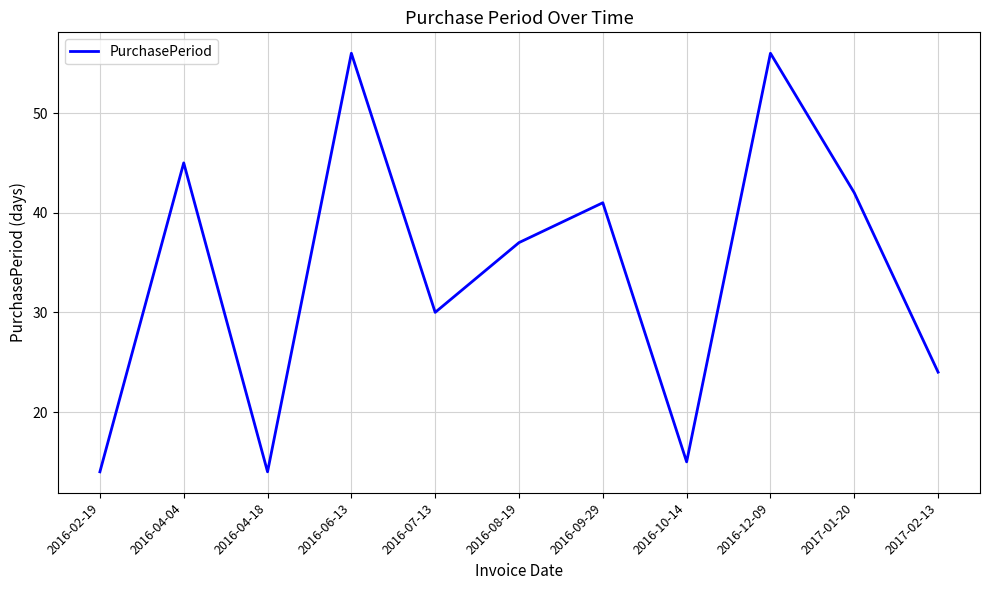

What is the difference between the maximum and minimum values?

42